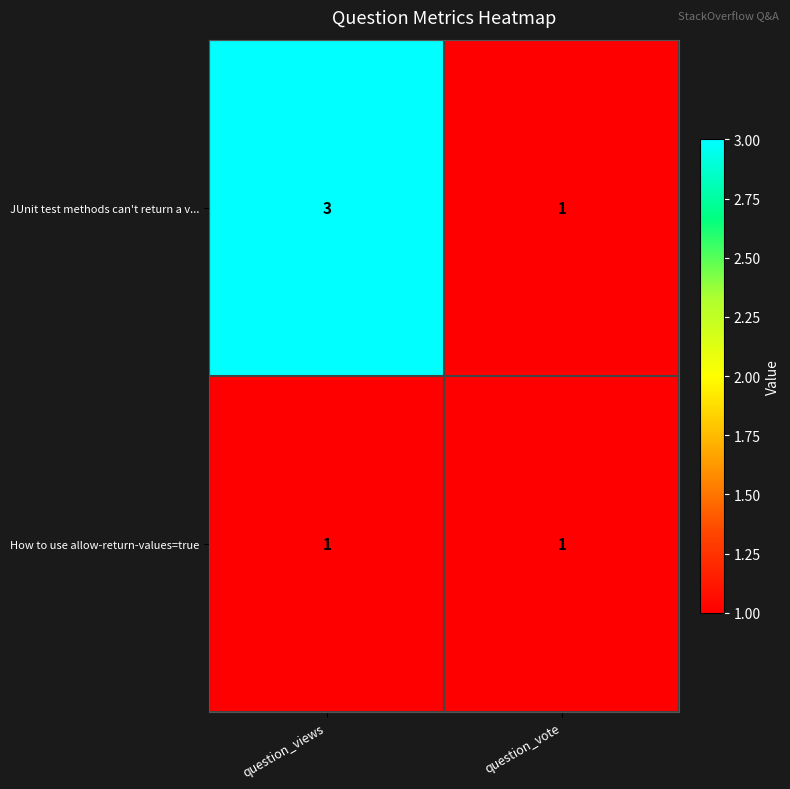

The value of JUnit test methods can't return a v... at question_vote is 0. True or false?

False